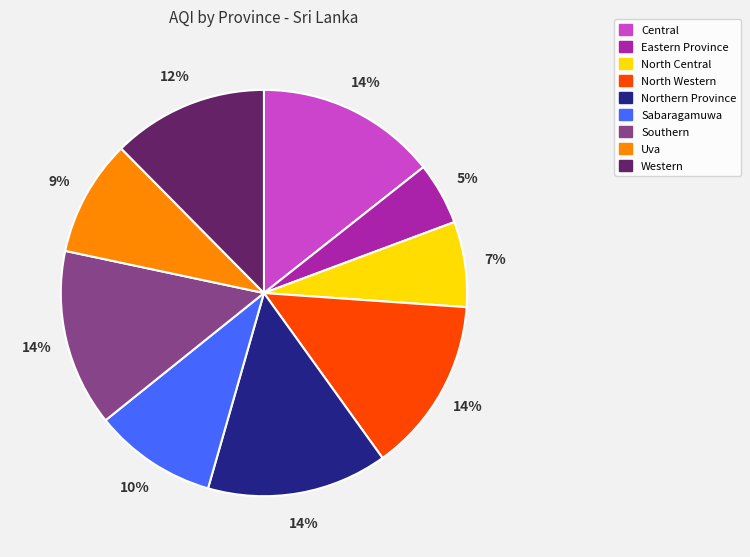

To the nearest percent, what is the difference between the Western and Uva slice percentages?

3%